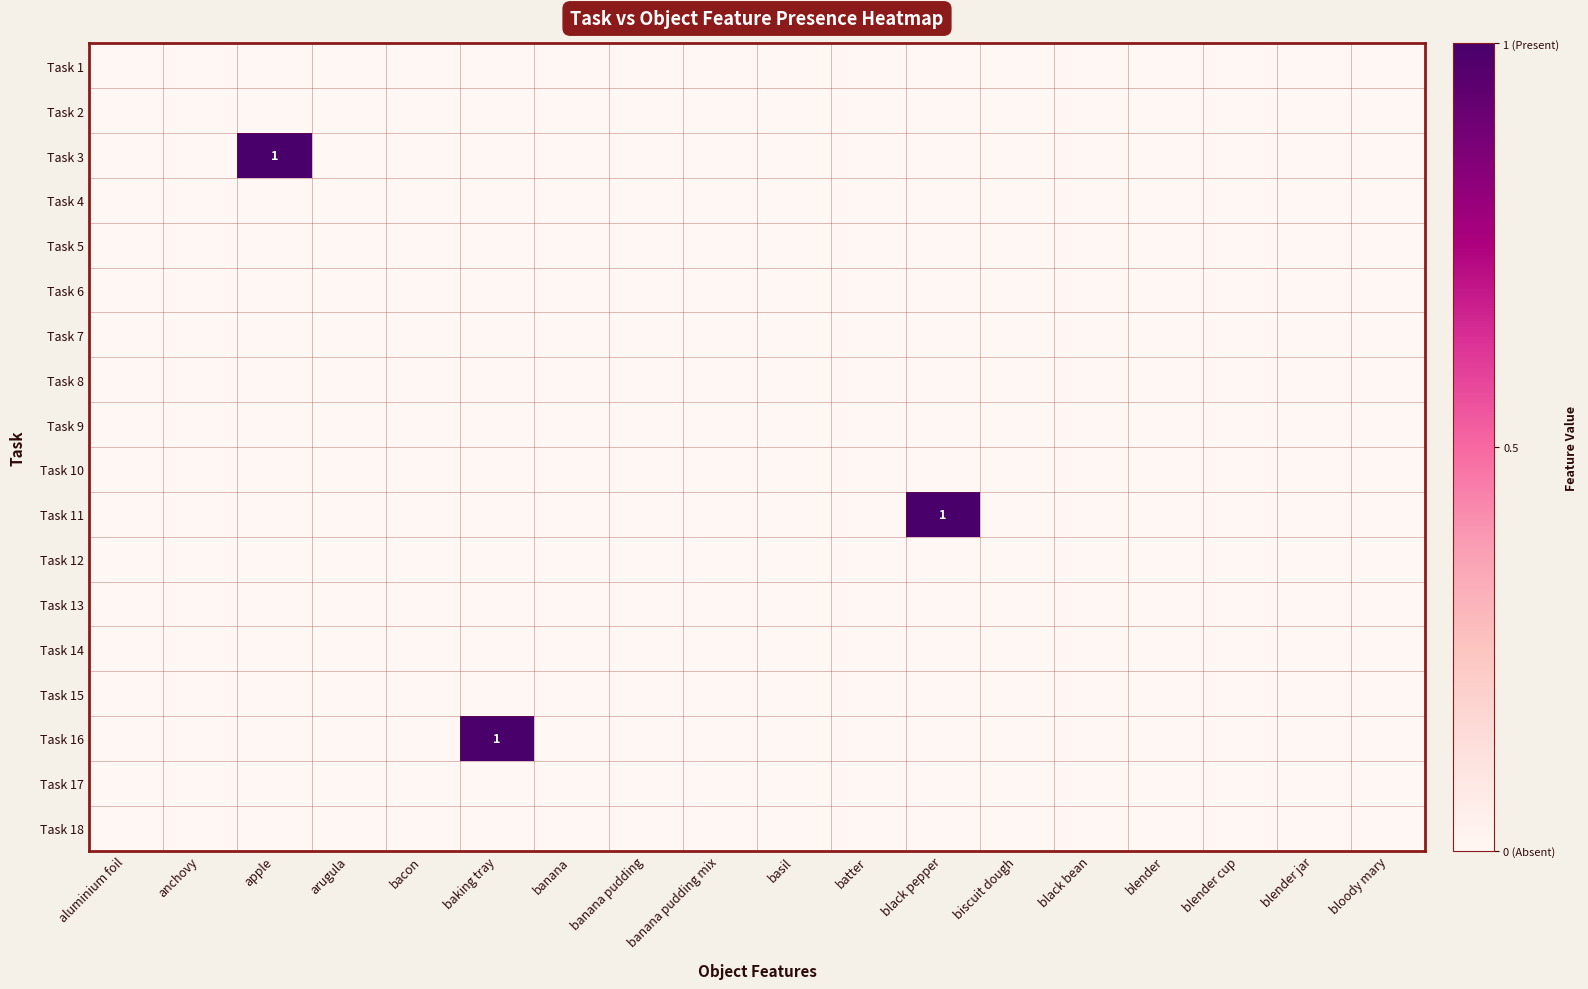

Is the value of Task 1 at basil greater than the value of Task 15 at blender jar?

No